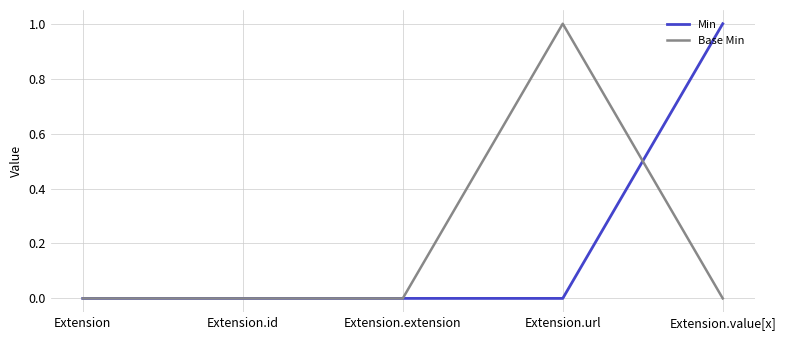

The Min series shows 1 at Extension.value[x]. True or false?

True